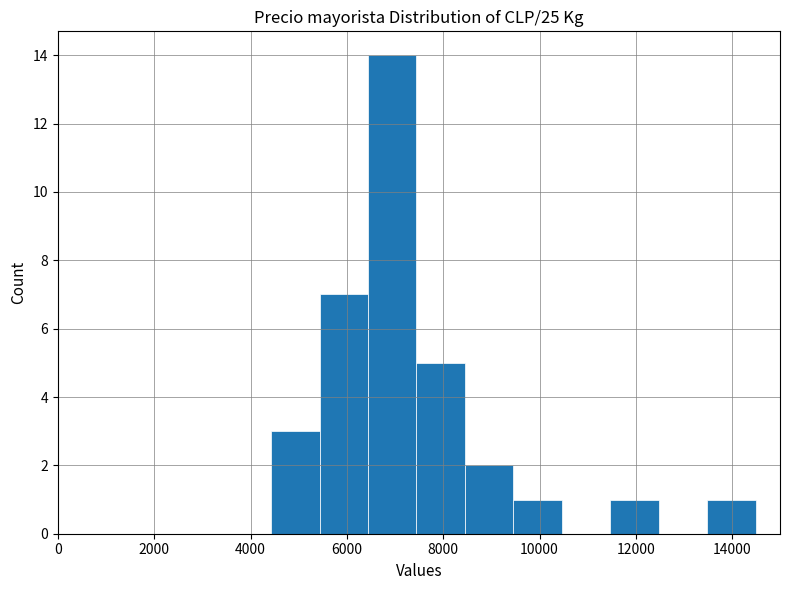

Over which range of the x-axis is the bar tallest?

6400 to 7400